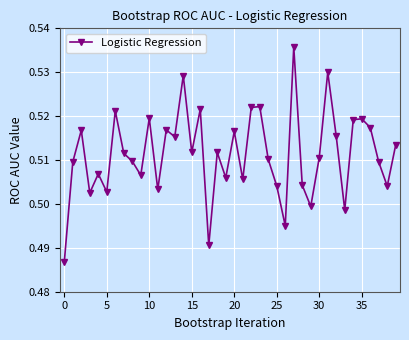

How many interior local peaks (higher than both neighbors) does the data have?

13